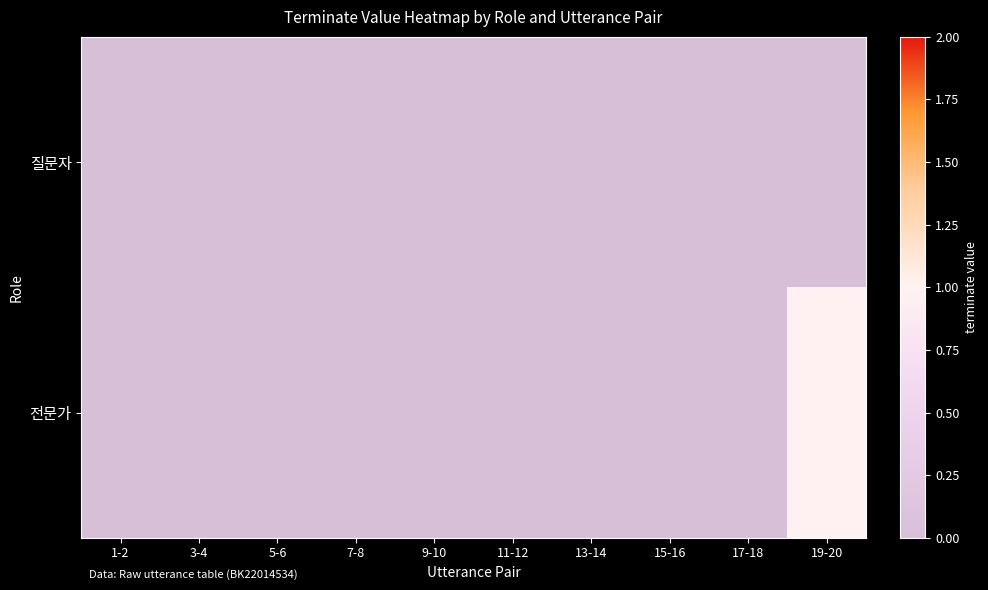

Reading right to left, list all the values displayed in this chart.

질문자: 19-20=0	17-18=0	15-16=0	13-14=0	11-12=0	9-10=0	7-8=0	5-6=0	3-4=0	1-2=0
전문가: 19-20=1	17-18=0	15-16=0	13-14=0	11-12=0	9-10=0	7-8=0	5-6=0	3-4=0	1-2=0